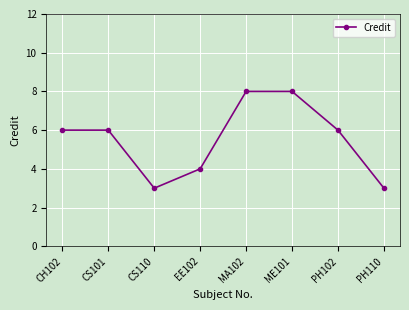

What is the sum of all values?

44